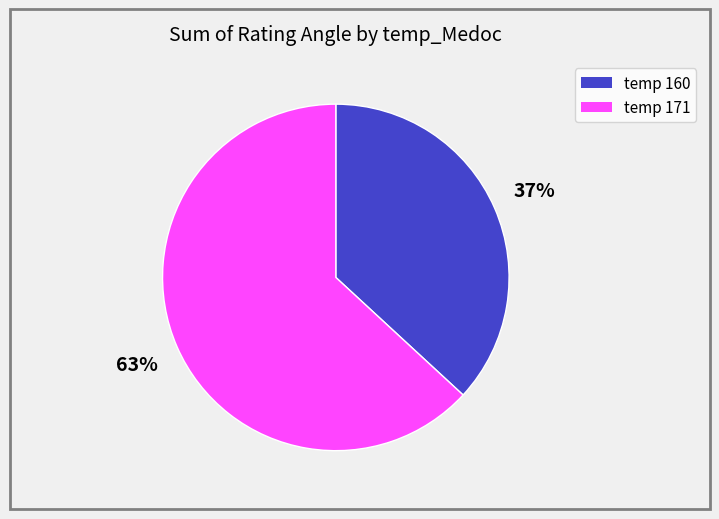

Is there a majority slice in this chart?

Yes